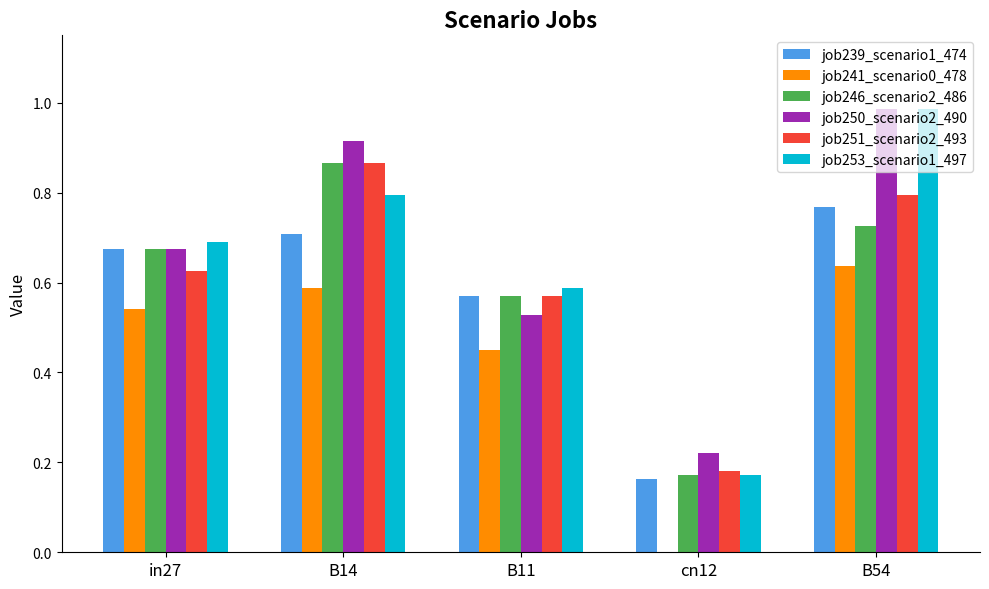

What is the sum of all job250_scenario2_490 values?

3.3